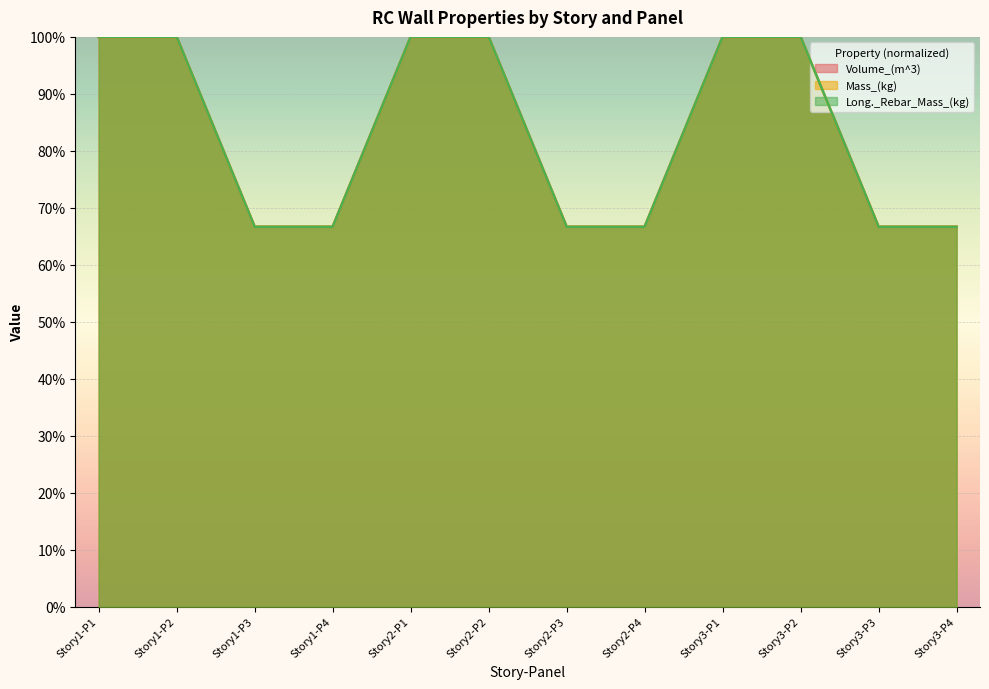

Reading left to right, transcribe all the data shown in this chart.

Volume_(m^3): 100.0	100.0	66.7	66.7	100.0	100.0	66.7	66.7	100.0	100.0	66.7	66.7
Mass_(kg): 100.0	100.0	66.7	66.7	100.0	100.0	66.7	66.7	100.0	100.0	66.7	66.7
Long._Rebar_Mass_(kg): 100.0	100.0	66.7	66.7	100.0	100.0	66.7	66.7	100.0	100.0	66.7	66.7